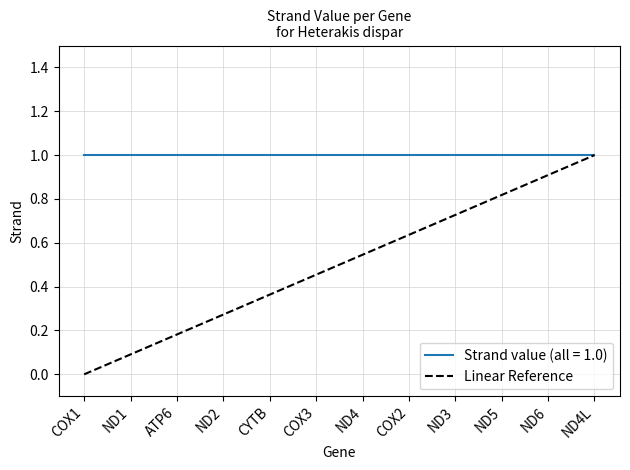

How many lines are shown in the chart?

2